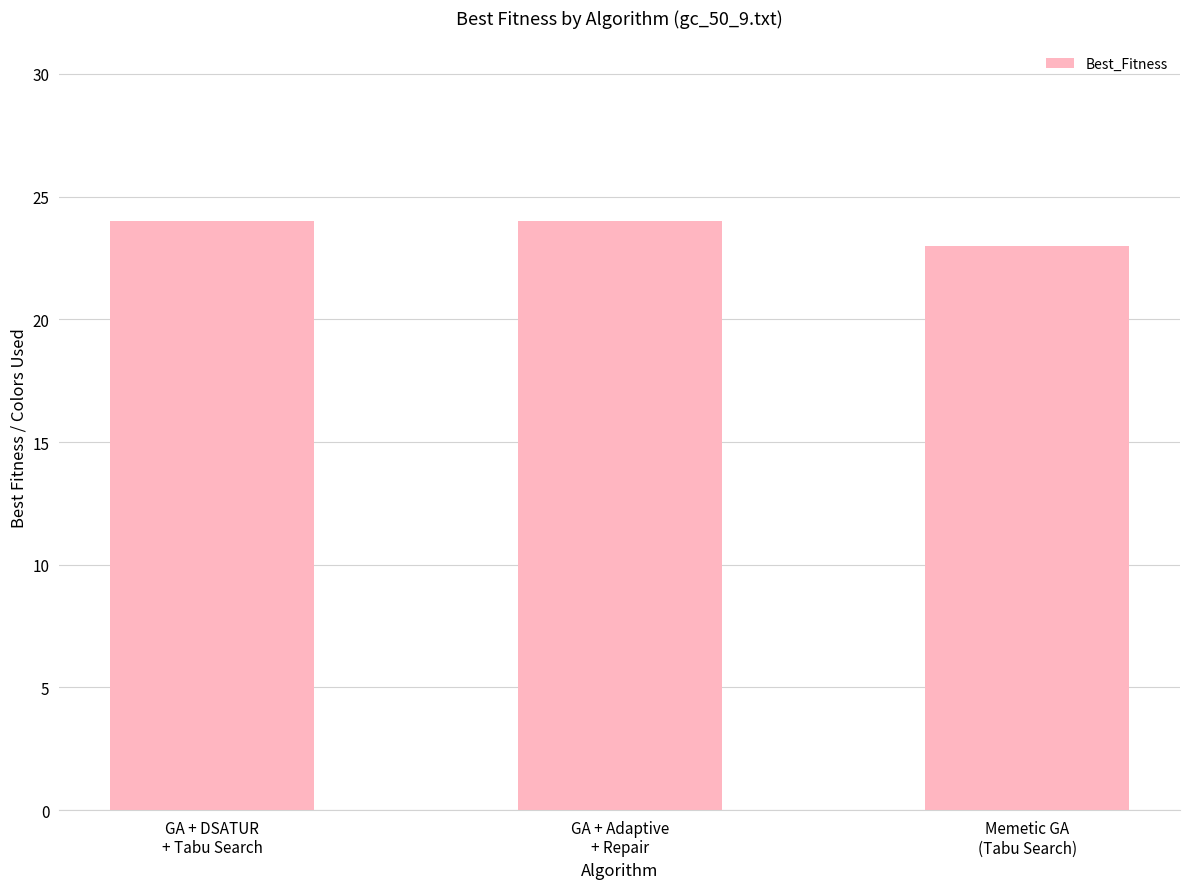

Reading left to right, transcribe all the data shown in this chart.

24	24	23